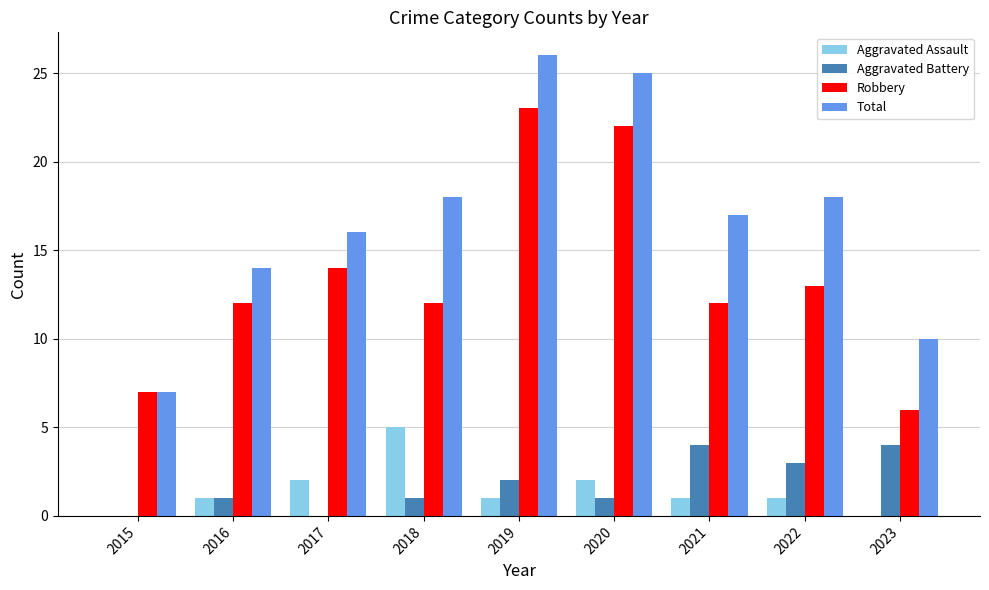

What is the sum of all Total values?

151